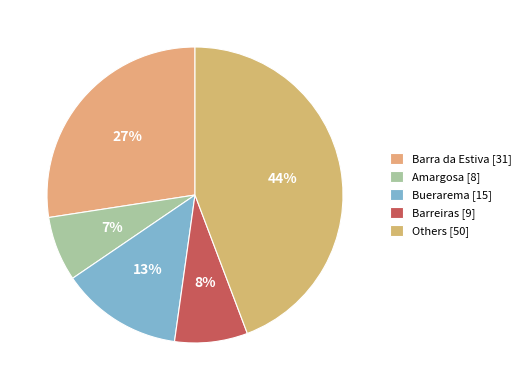

How many slices are in this pie chart?

5